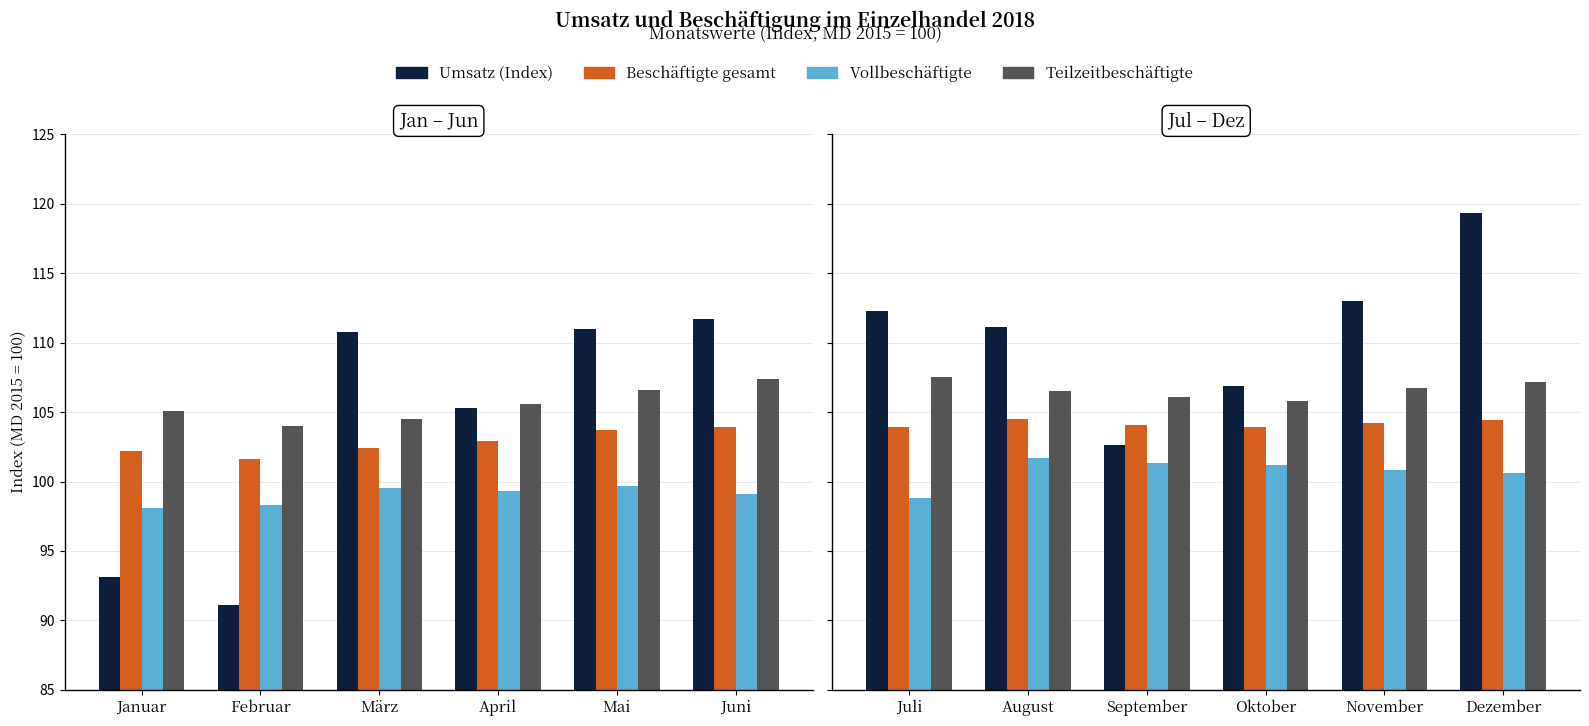

True or false: Umsatz (Index) has a value of 77.8 at Juli.

False